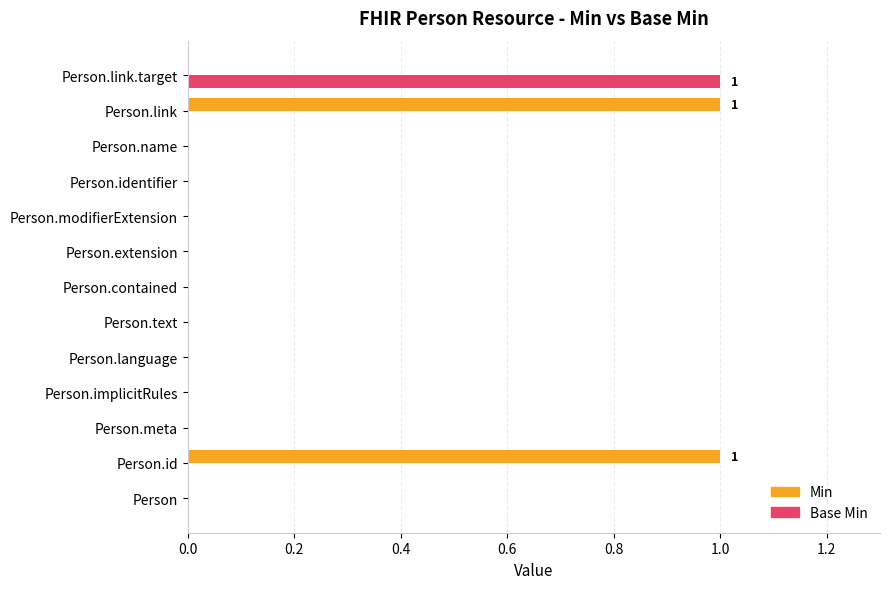

Is it true that Base Min equals 0 at Person.name?

True